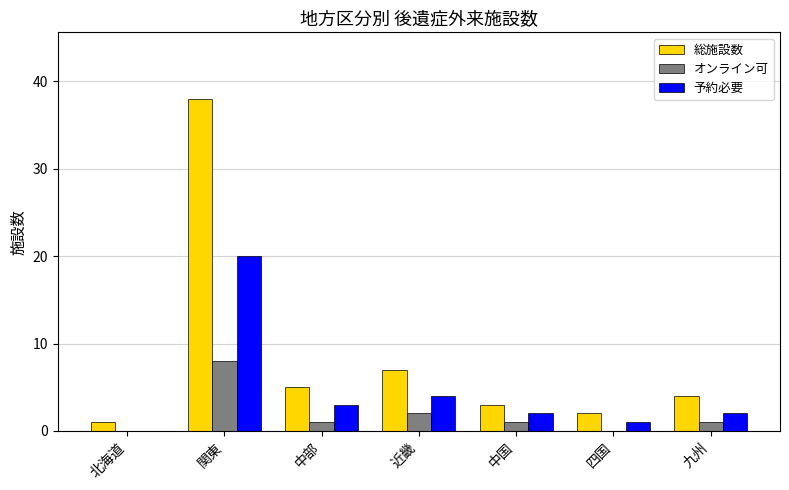

What value does the 総施設数 series have at 中国, to the nearest 5?

5